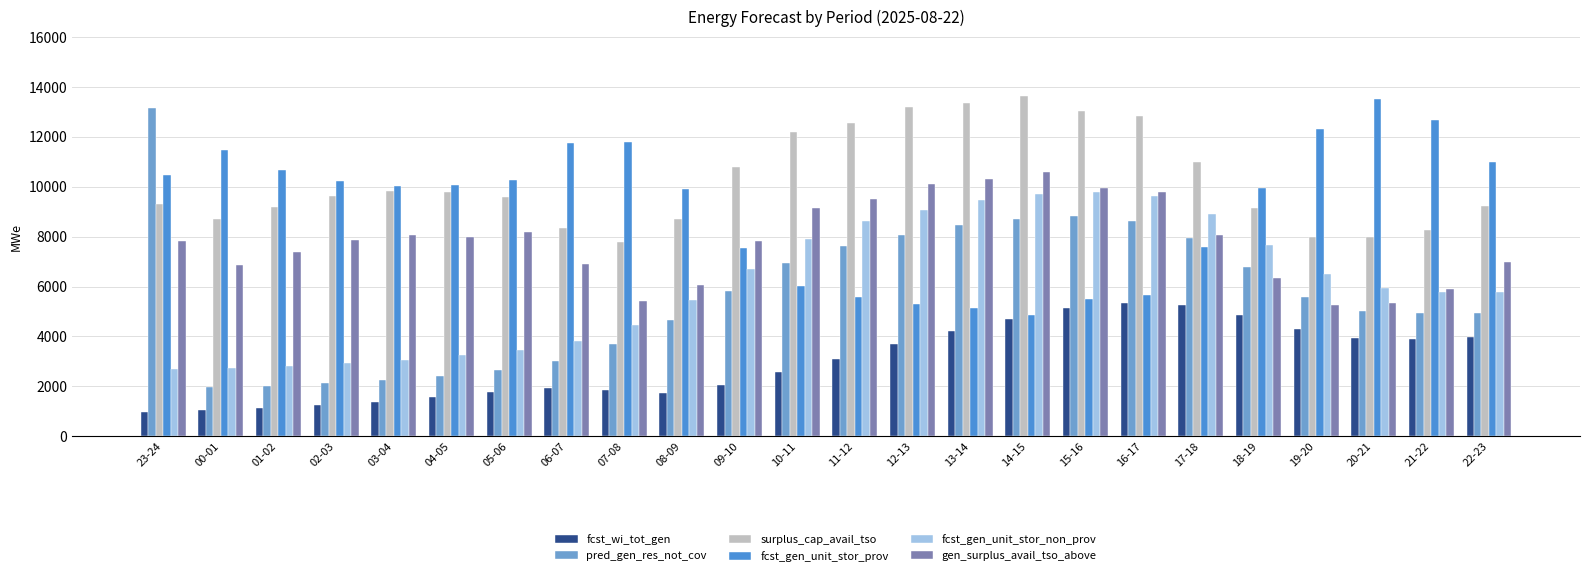

Which series changed the most between 00-01 and 04-05?

fcst_gen_unit_stor_prov